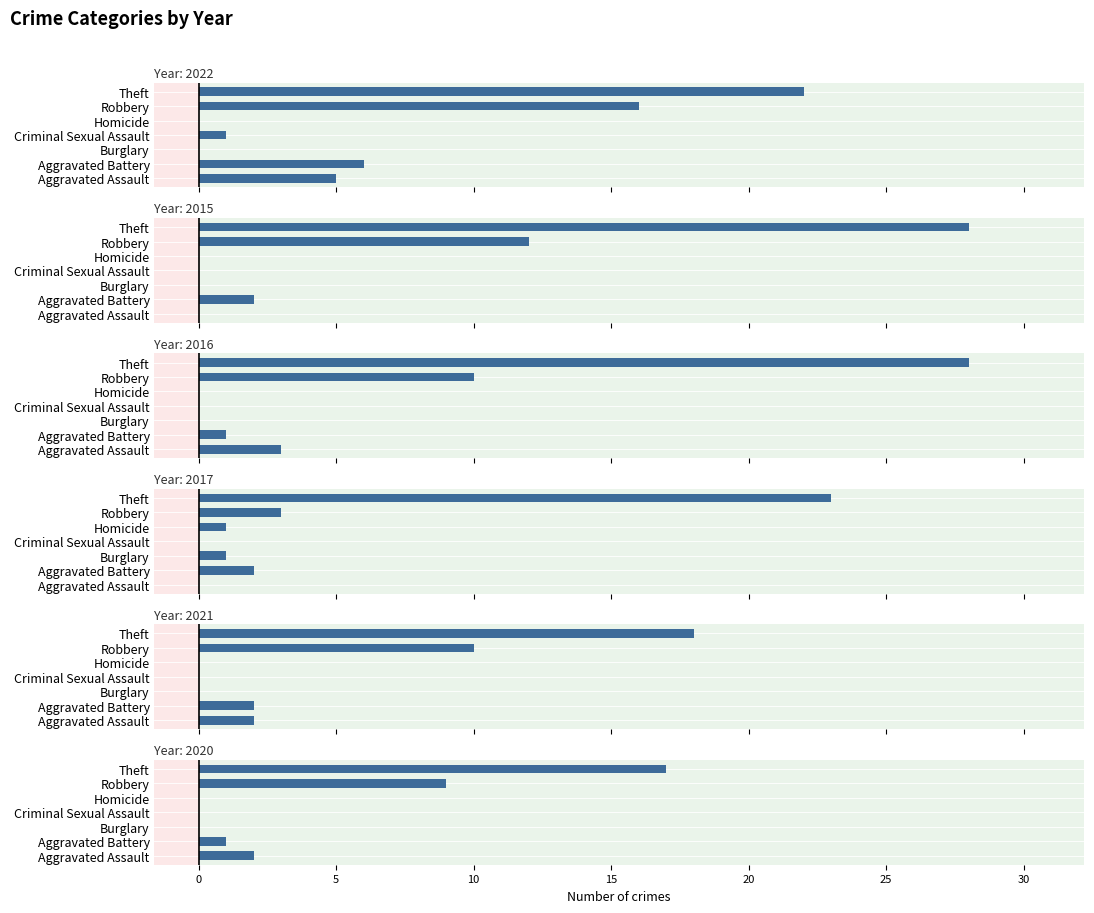

What is the approximate value of 2016 at Aggravated Assault, to the nearest 5?

5